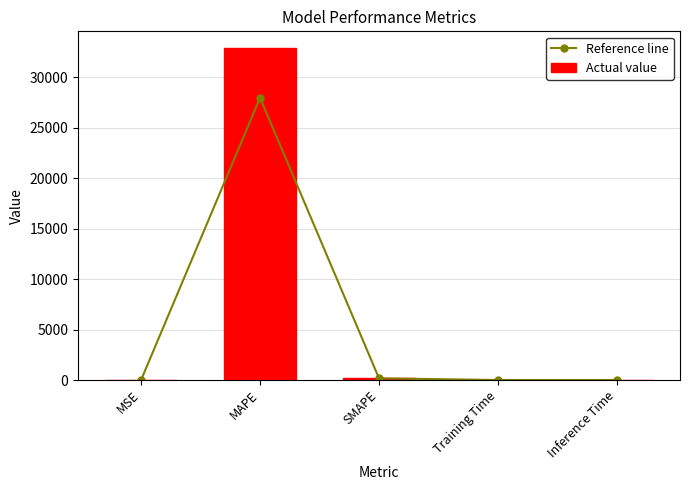

What is the greatest value displayed?

32887.7